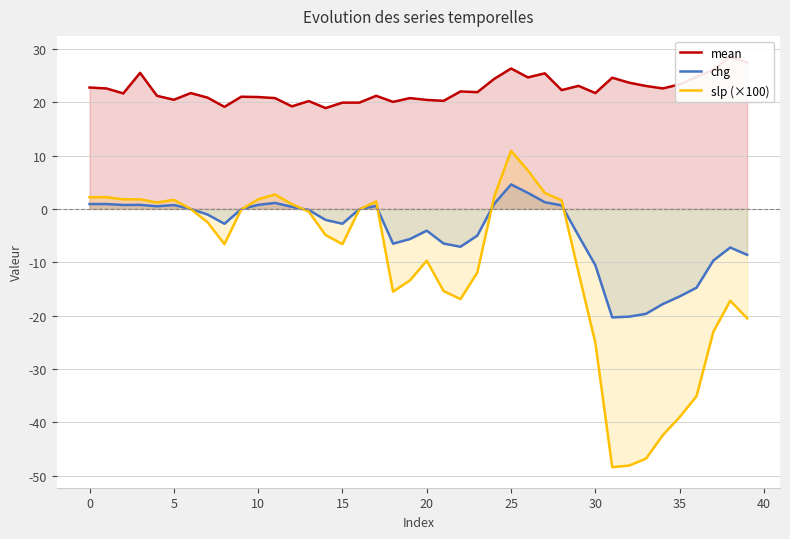

Rank the series by their maximum value, from highest to lowest.

mean, slp (×100), chg